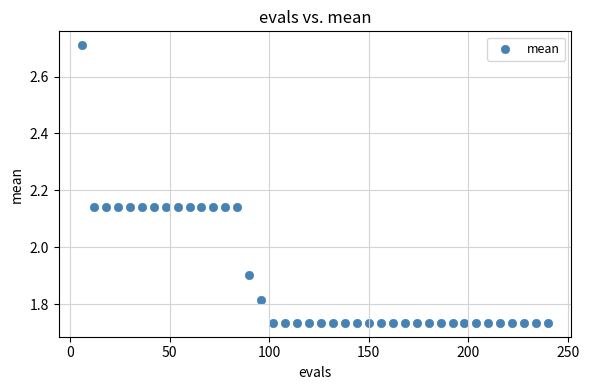

What is the range of X values (max minus min)?

234.0